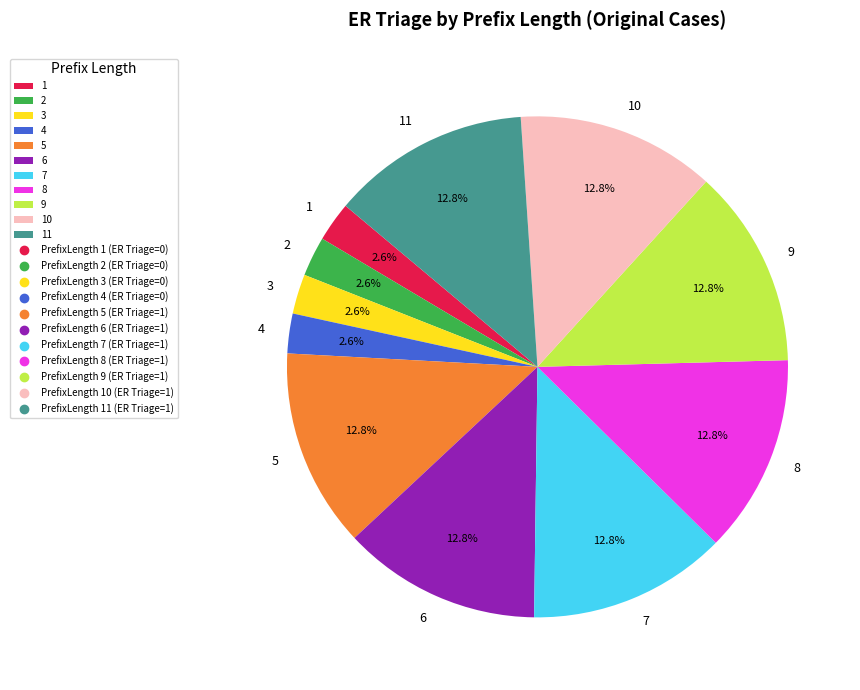

Combined, do 3 and 4 account for over 50%?

No